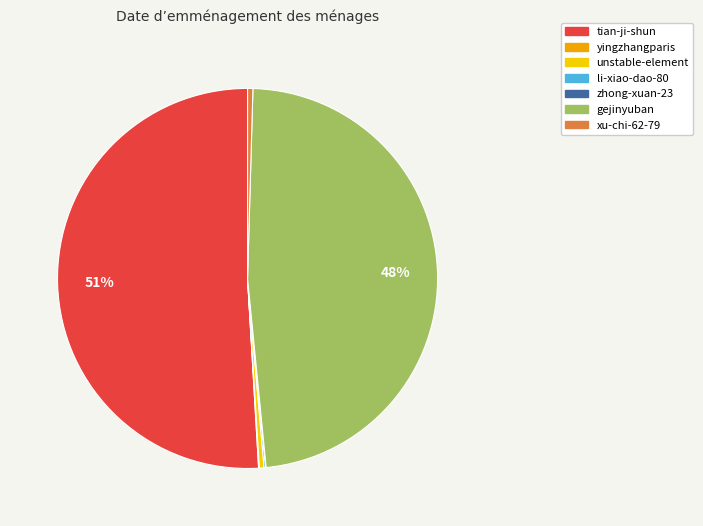

Does tian-ji-shun account for over 50% of the chart?

Yes